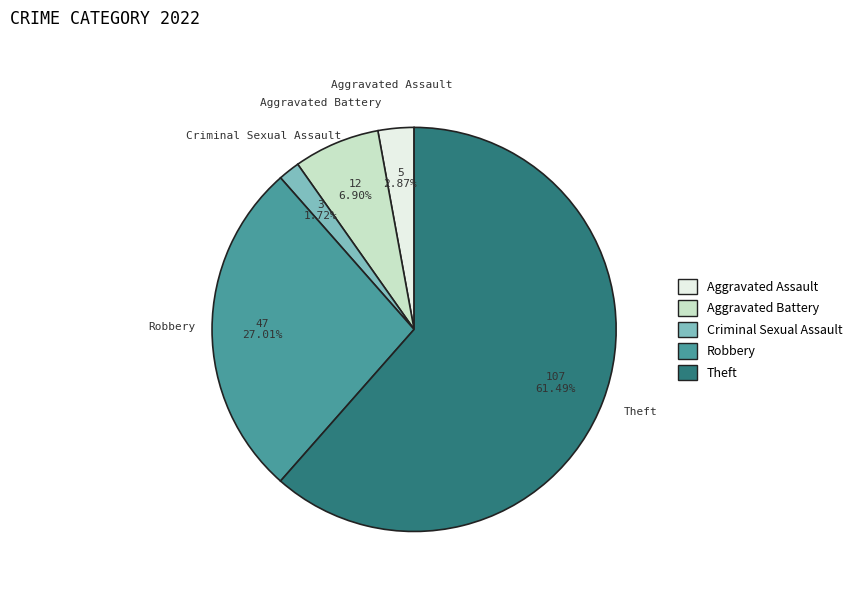

True or false: Theft accounts for 61% of the total.

True